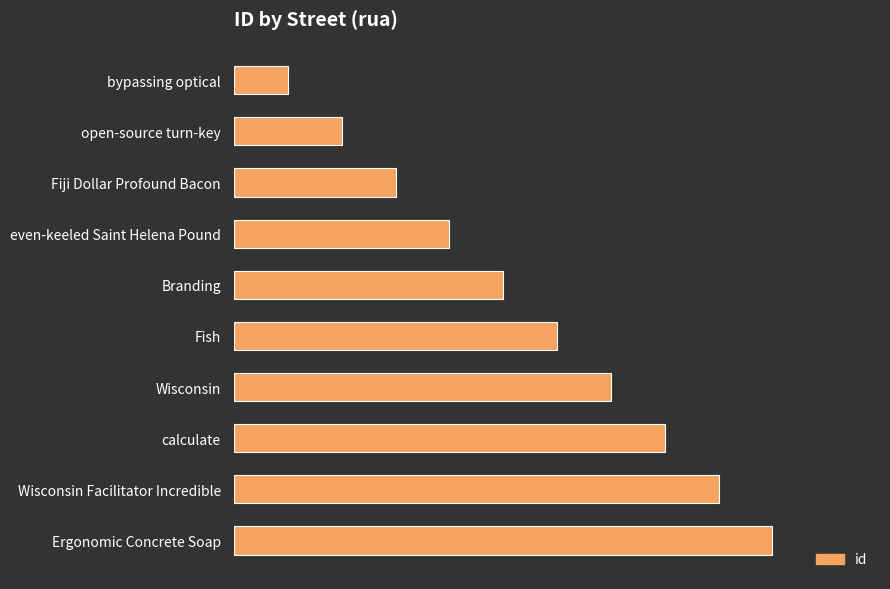

What is the change in value from Wisconsin to Ergonomic Concrete Soap?

+3